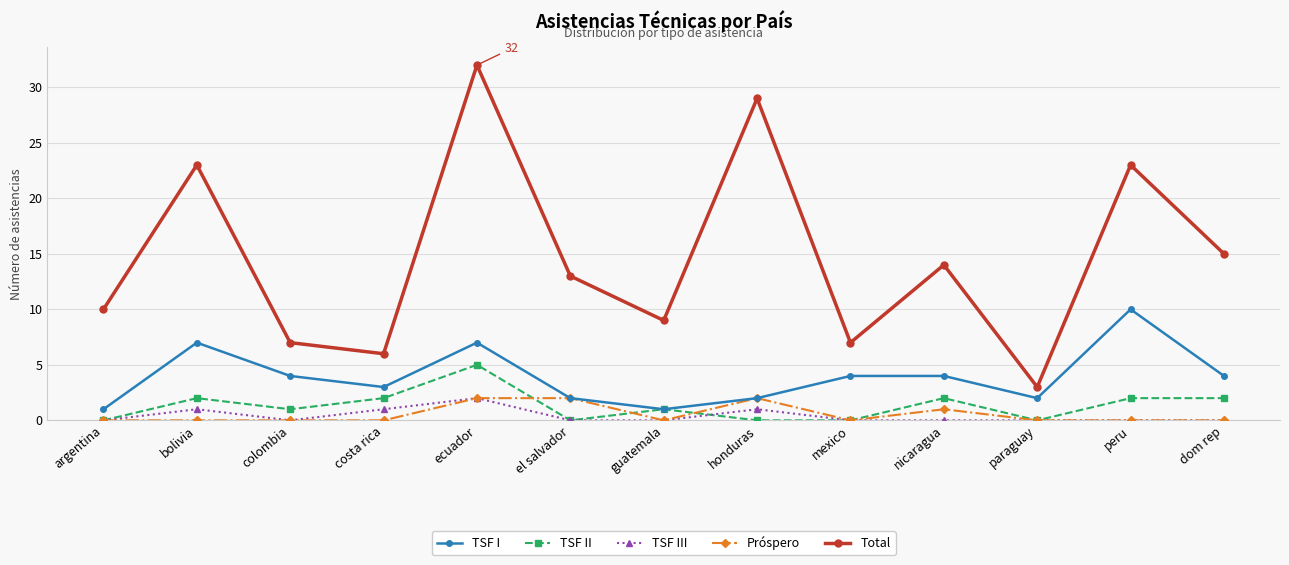

How many series are shown in this chart?

5